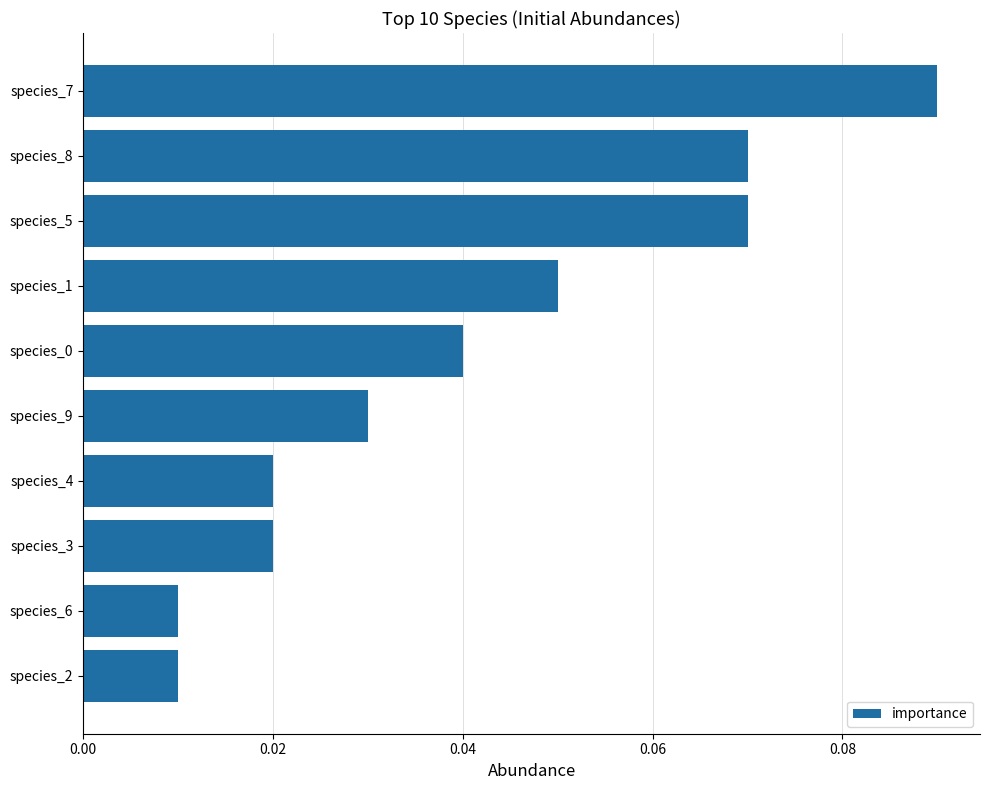

At which category does the chart reach its peak across all series?

species_7